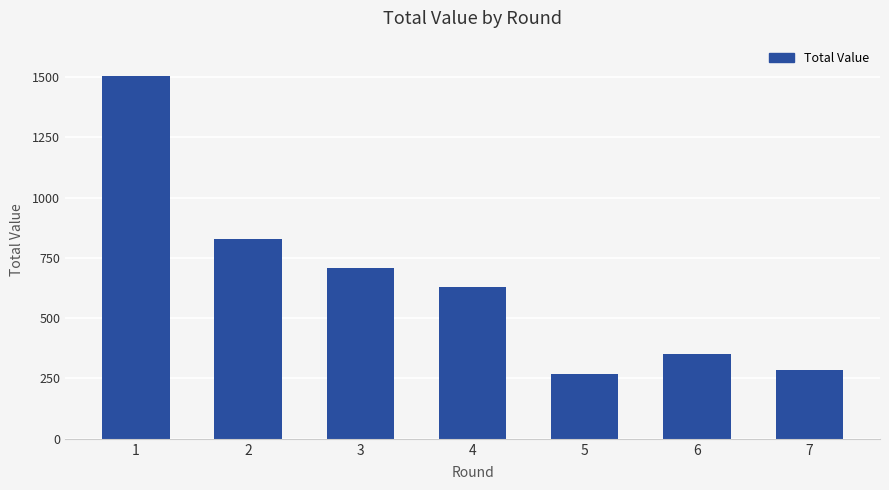

The chart shows a value of 284 at 7. True or false?

True